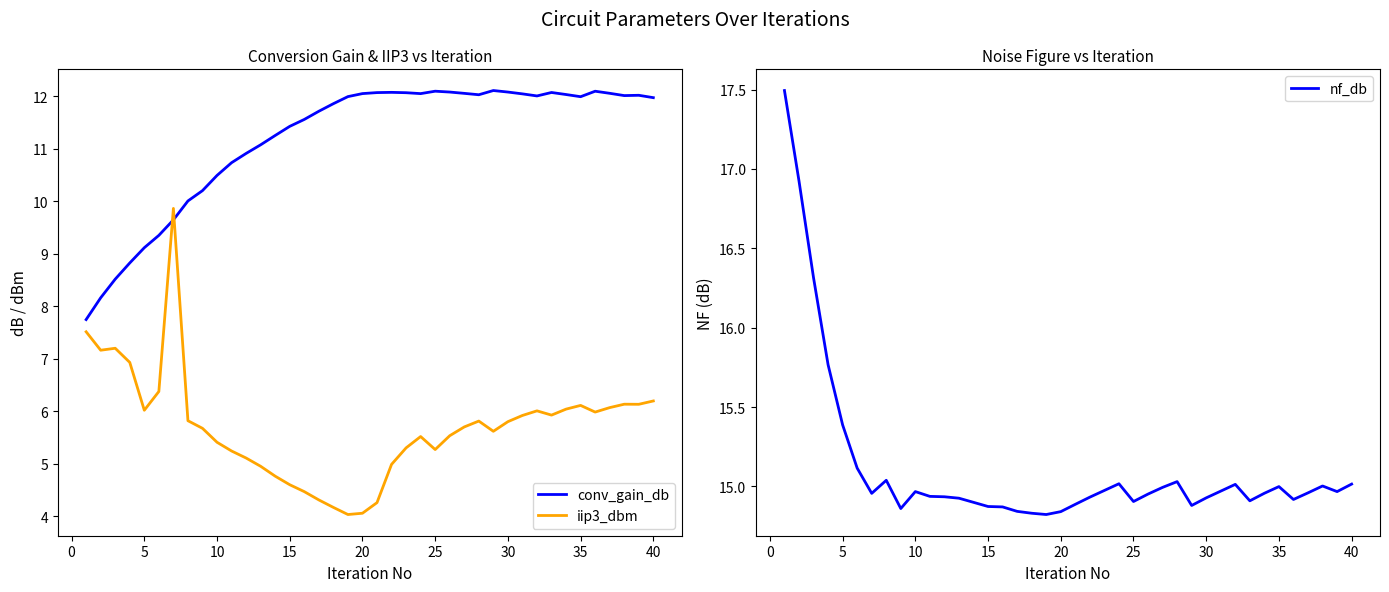

What is the highest value of the conv_gain_db series?

12.1